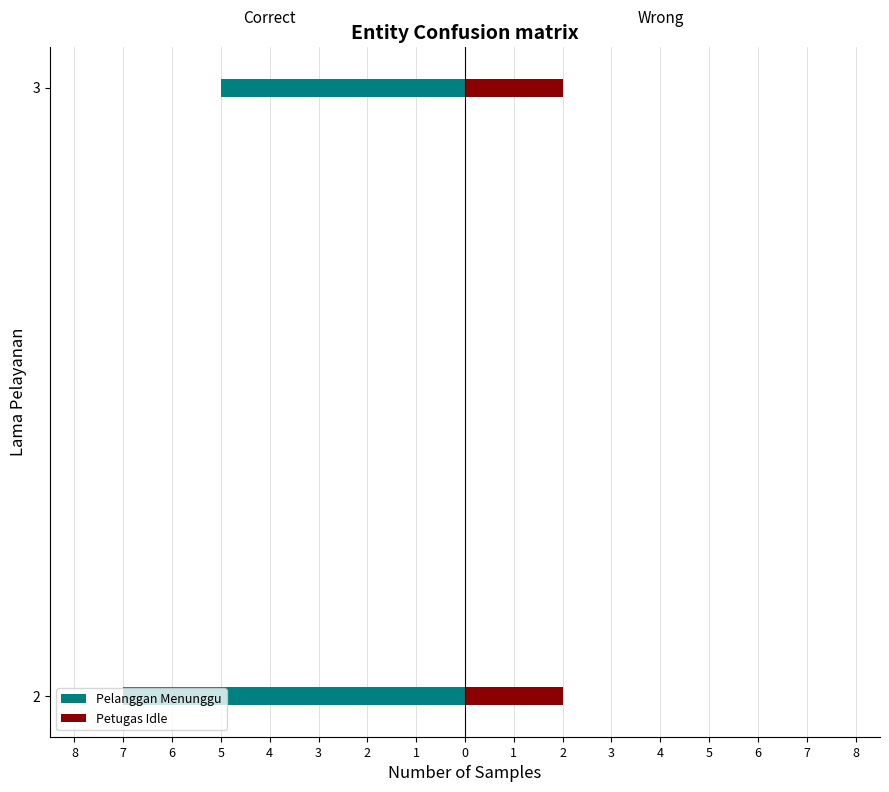

How many positive values does the Petugas Idle series have?

2